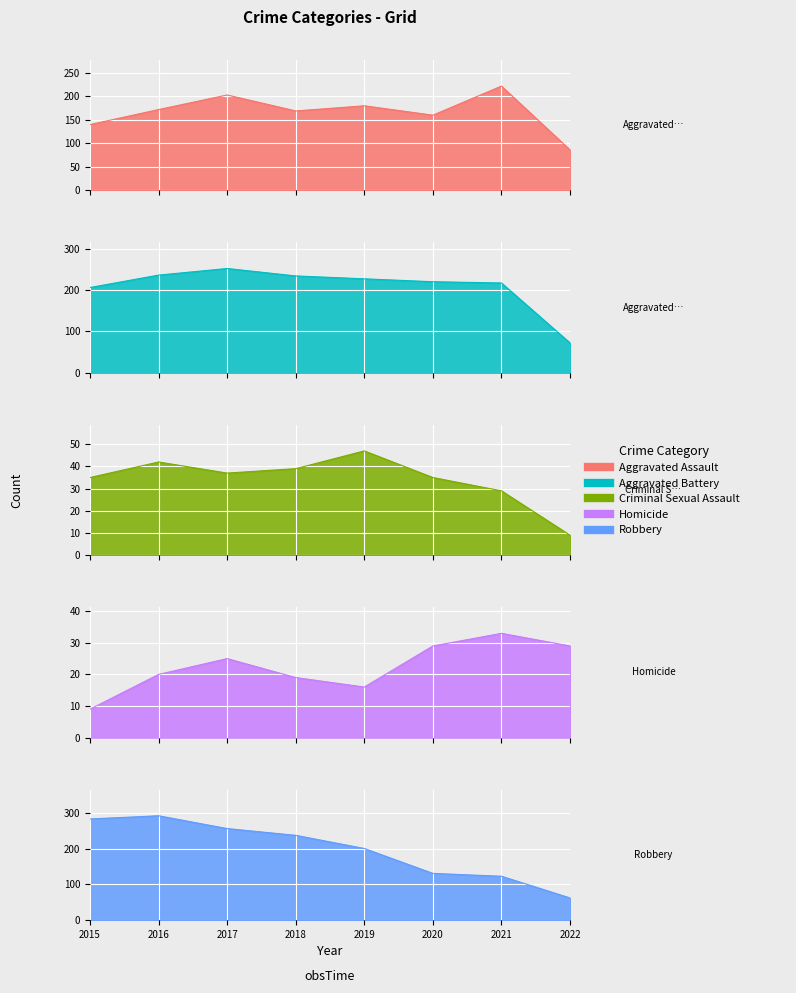

What is the maximum value for Aggravated Assault?

222